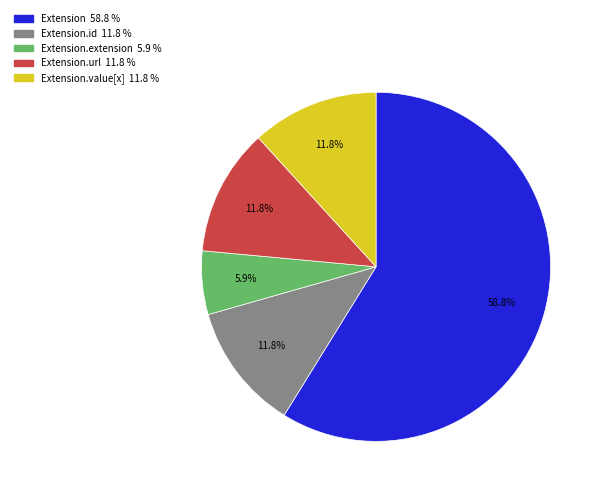

How many segments does this pie chart have?

5